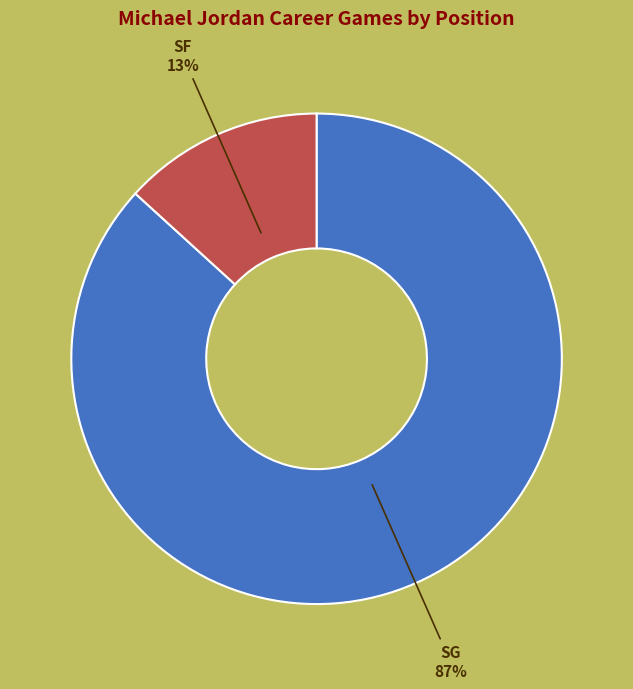

To the nearest percent, what is the average slice percentage?

50%